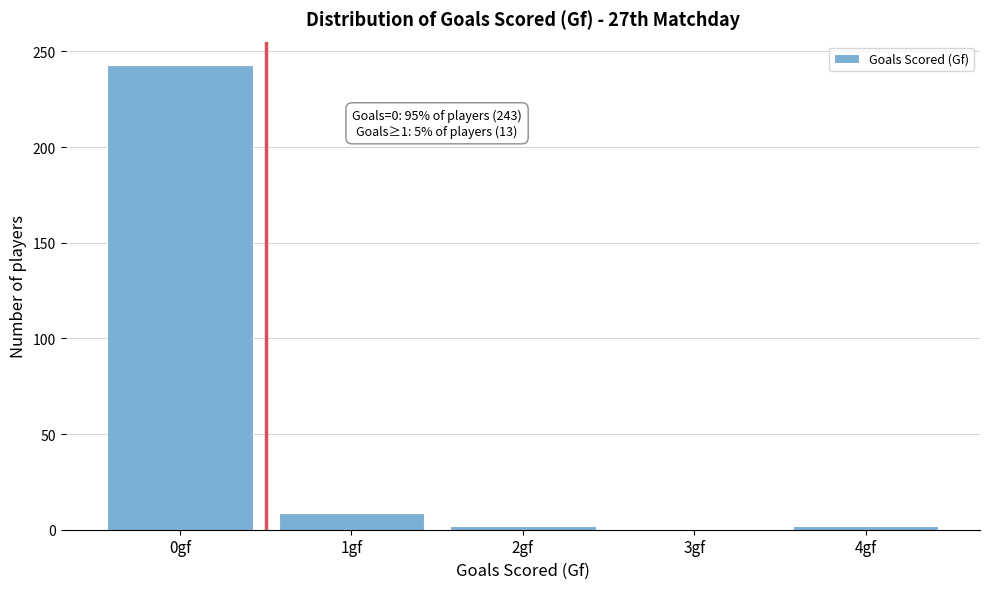

Reading right to left, what are all the values shown in this chart?

4gf=2	3gf=0	2gf=2	1gf=9	0gf=243